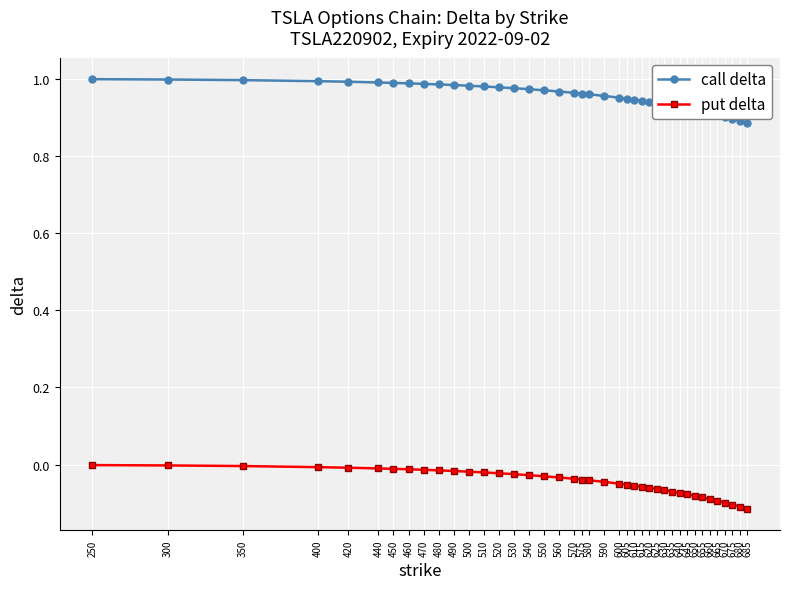

The put delta series shows -0.0 at 400. True or false?

True